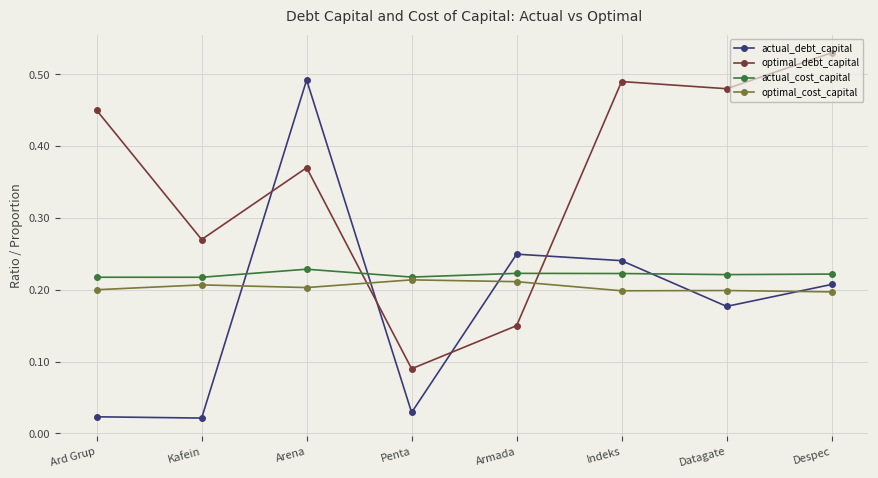

True or false: optimal_debt_capital and optimal_cost_capital intersect in this chart.

True